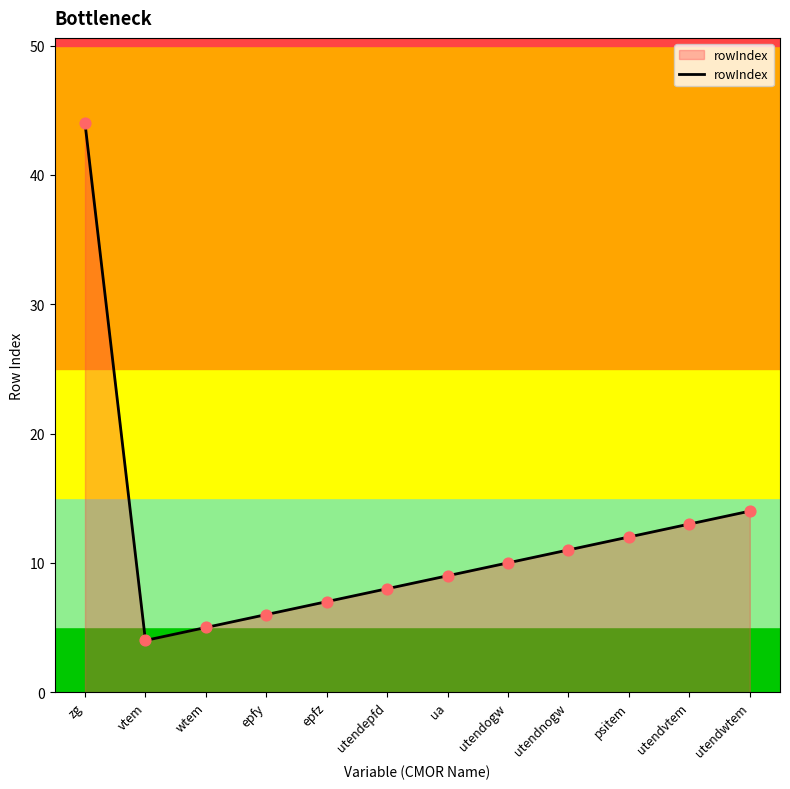

Between utendwtem and utendogw, which is larger?

utendwtem